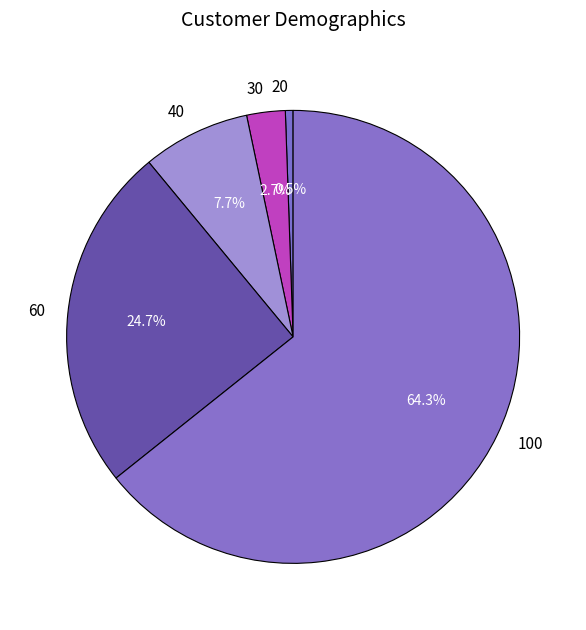

Which slice represents more than half of the pie?

100